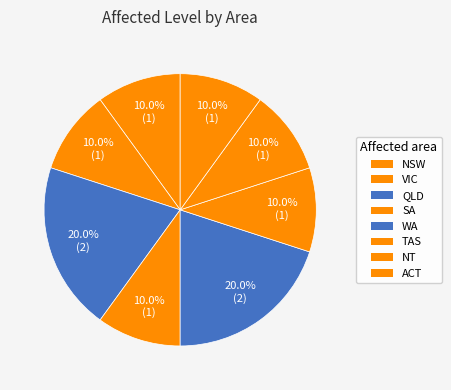

What is the total percentage of TAS and VIC?

20.0%